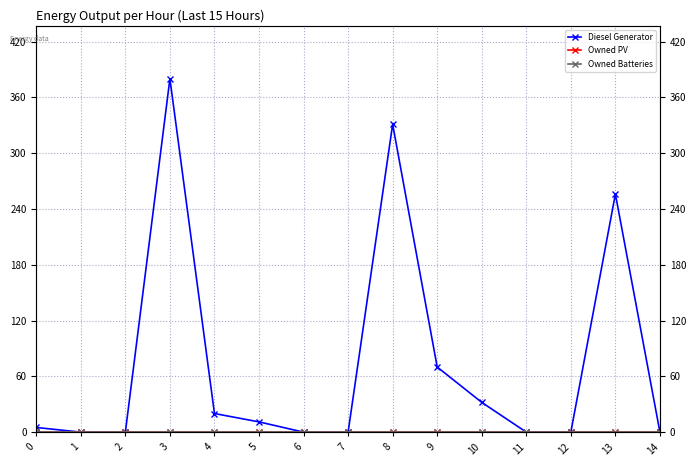

Which series changed the most between 6 and 8?

Diesel Generator